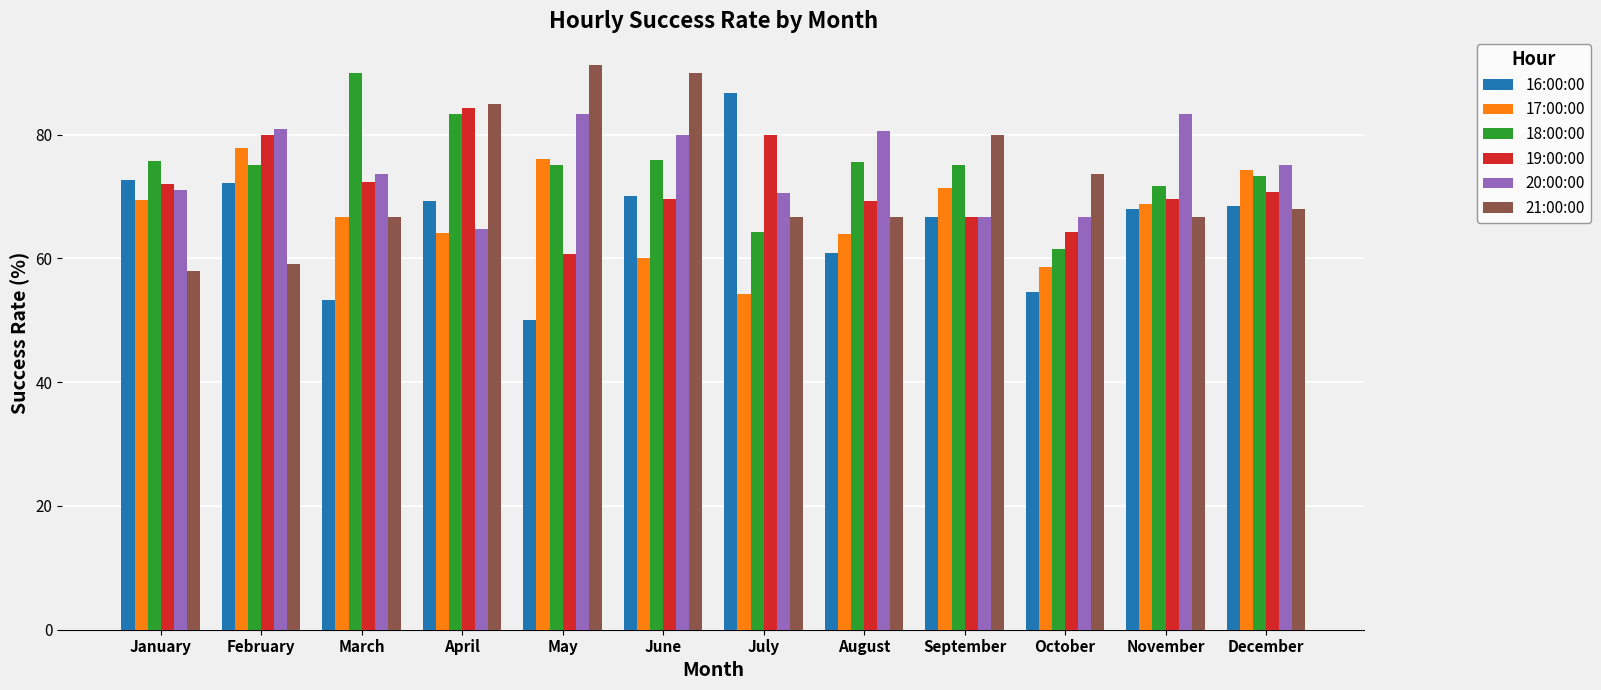

Which series changed the most between June and October?

21:00:00